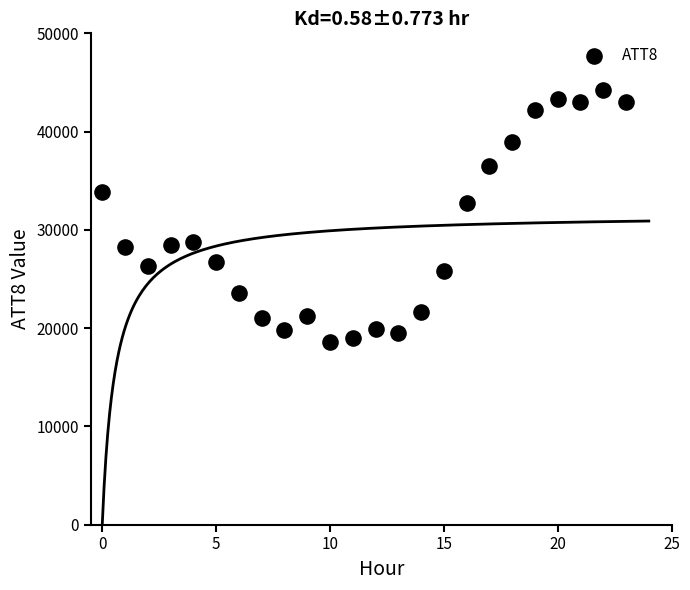

What Y value in the scatter plot is closest to 31400?

32700